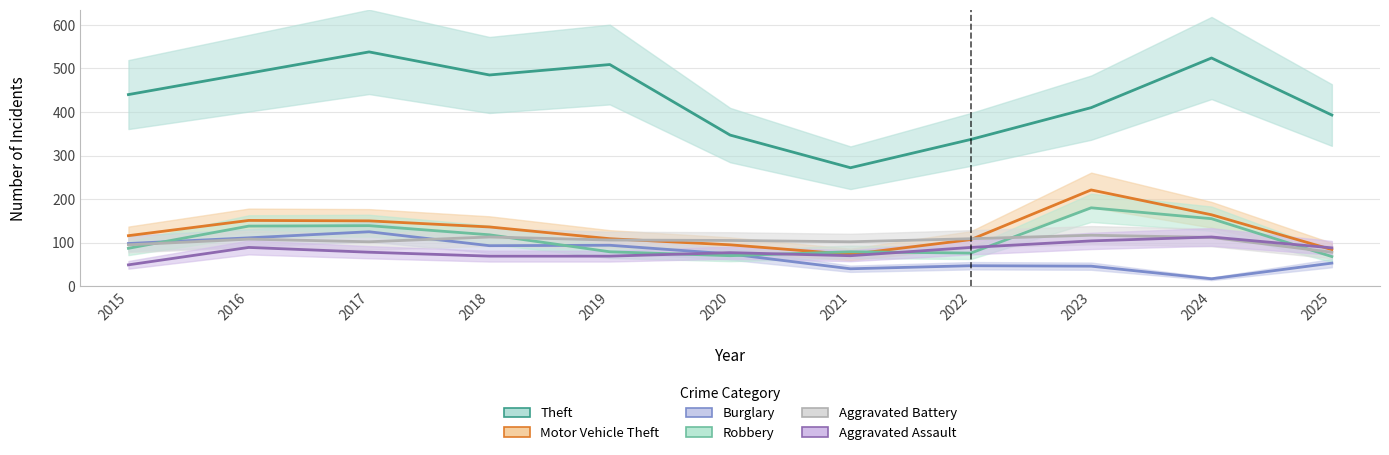

Which series has the largest total across all categories?

Theft